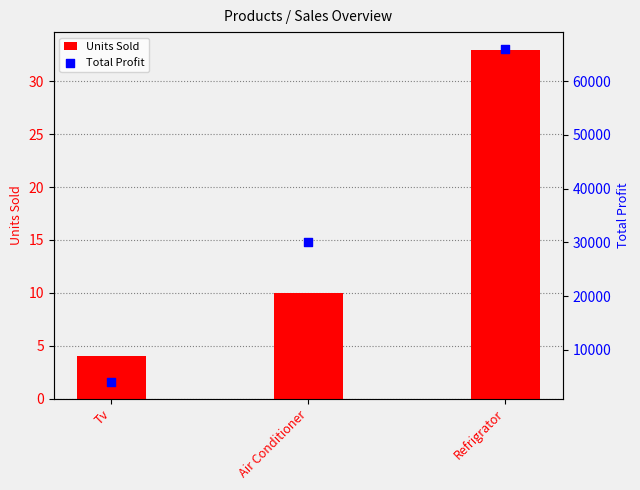

At how many categories does at least one series exceed 5221?

2